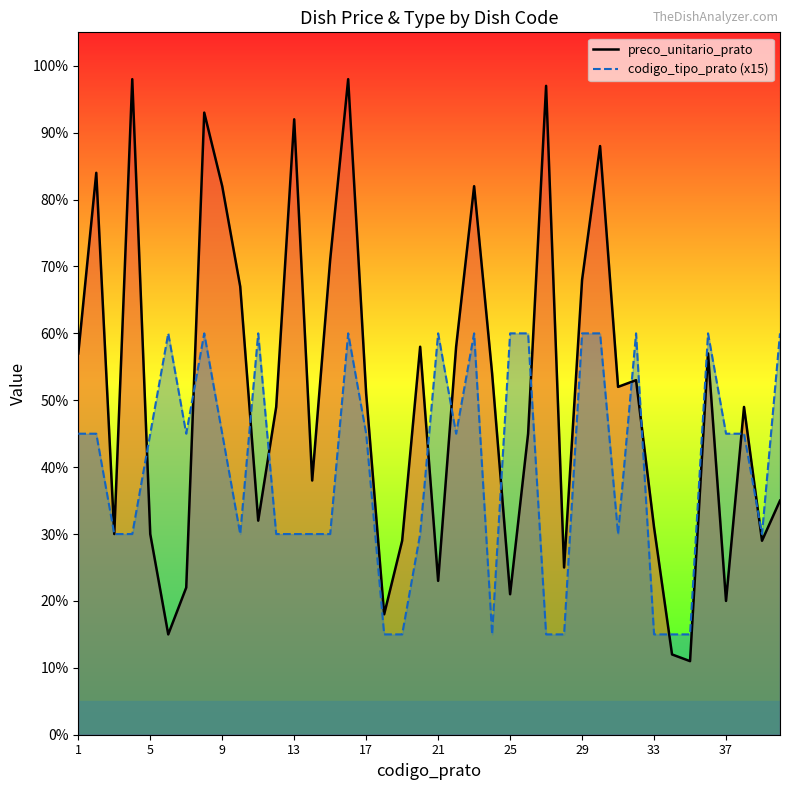

At how many categories does at least one series exceed 76?

9